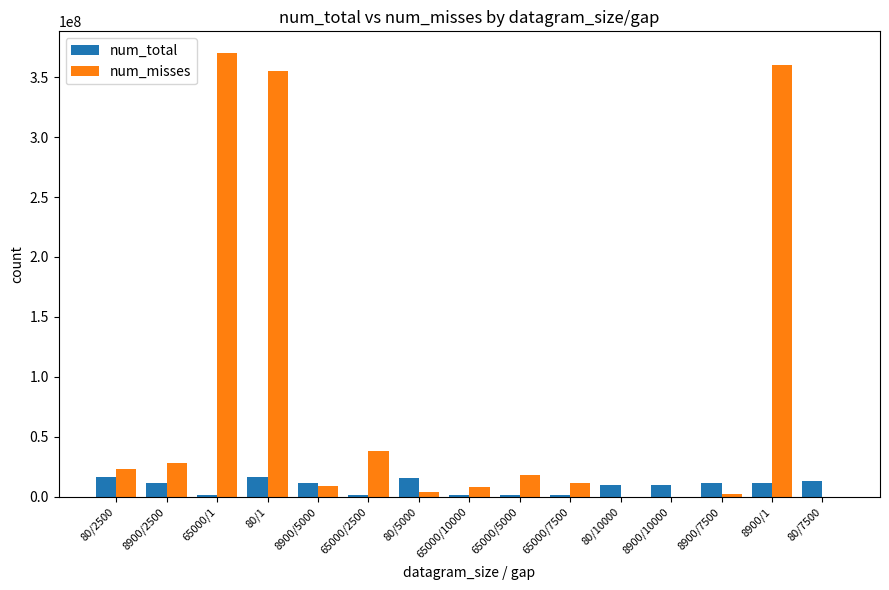

What is the spread (max minus min) of values at 8900/7500?

9337363